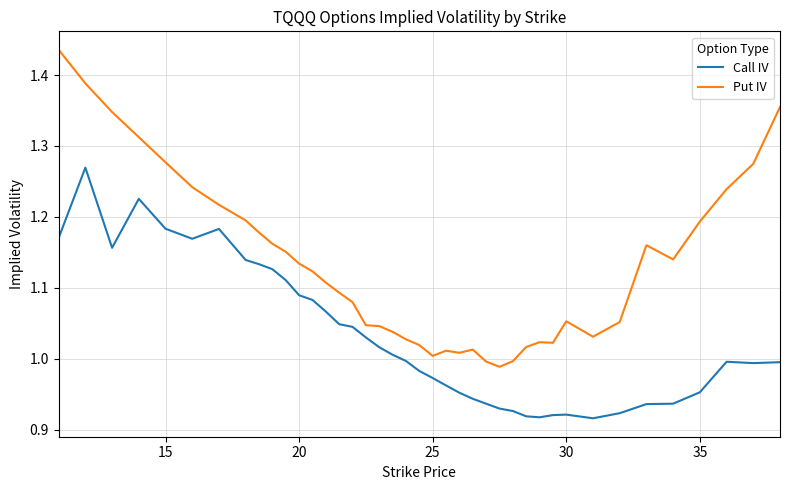

True or false: Call IV and Put IV cross at least once.

False